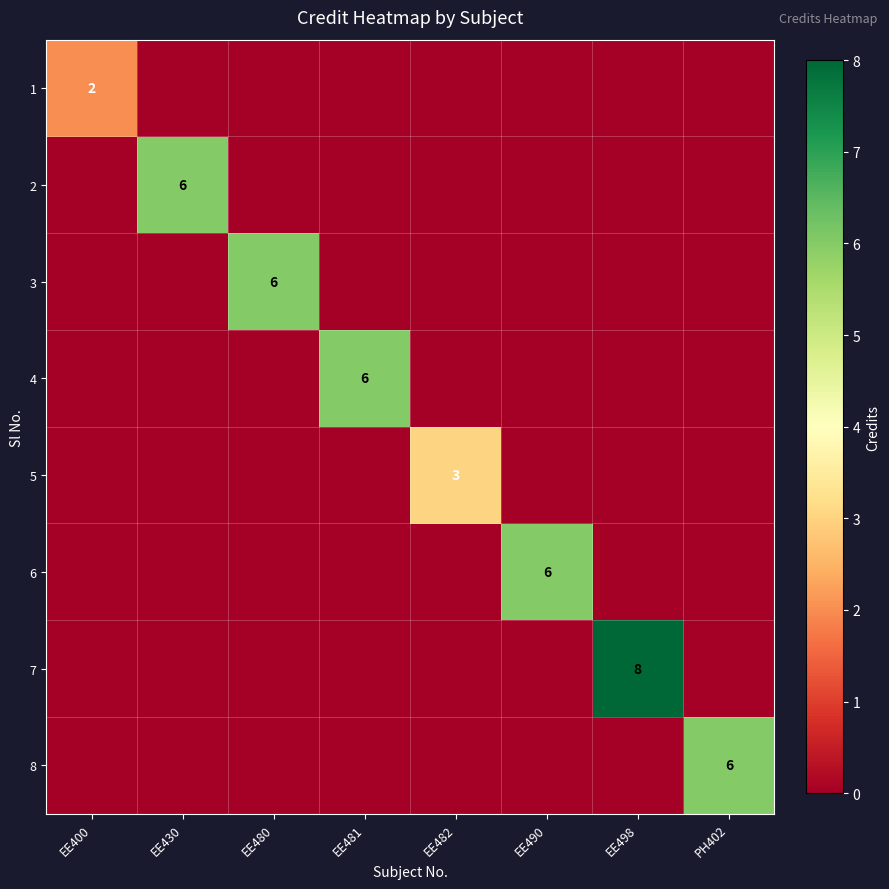

Count the 4 values in the range 0 to 1.

7